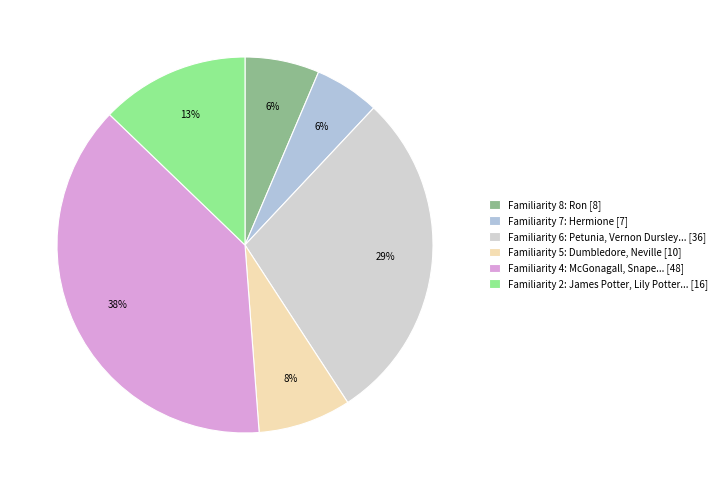

Count the number of slices in the pie.

6